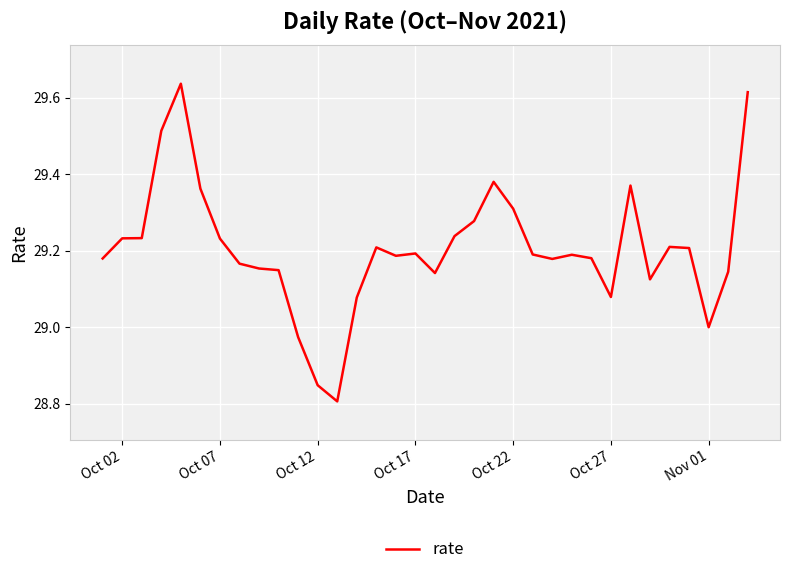

What is the difference between the maximum and minimum values?

0.8